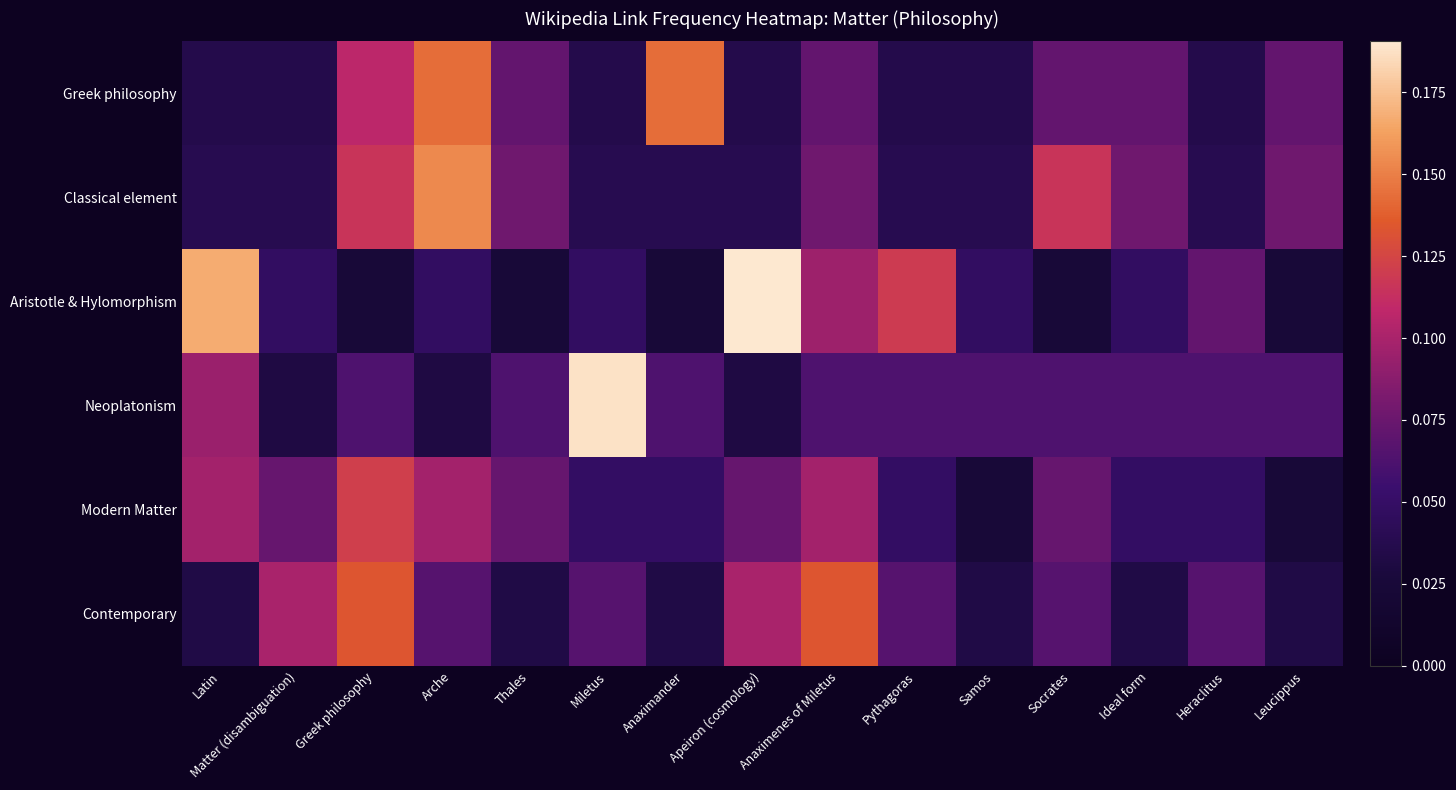

Rank the series by their maximum value, from lowest to highest.

Modern Matter, Contemporary, Greek philosophy, Classical element, Neoplatonism, Aristotle & Hylomorphism